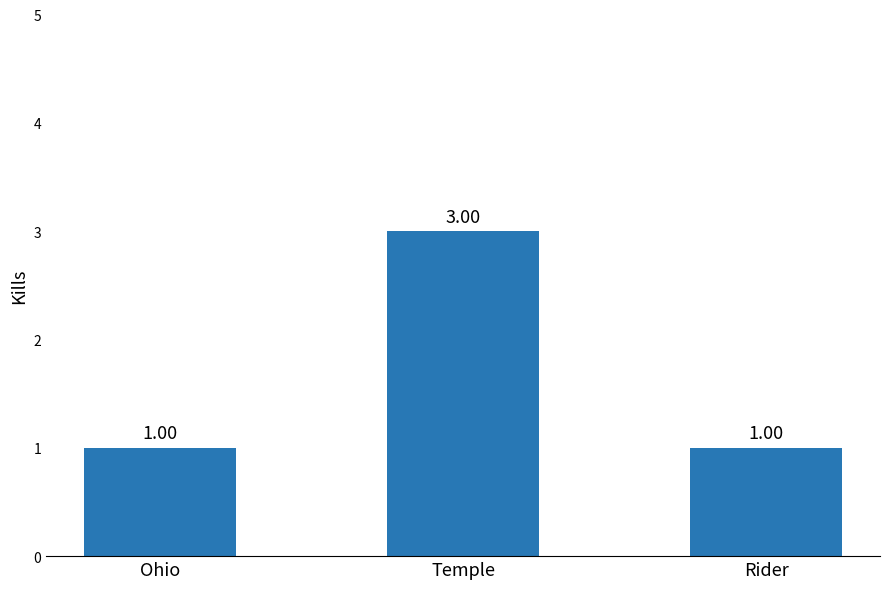

What is the label of the 3rd bar from the right?

Ohio